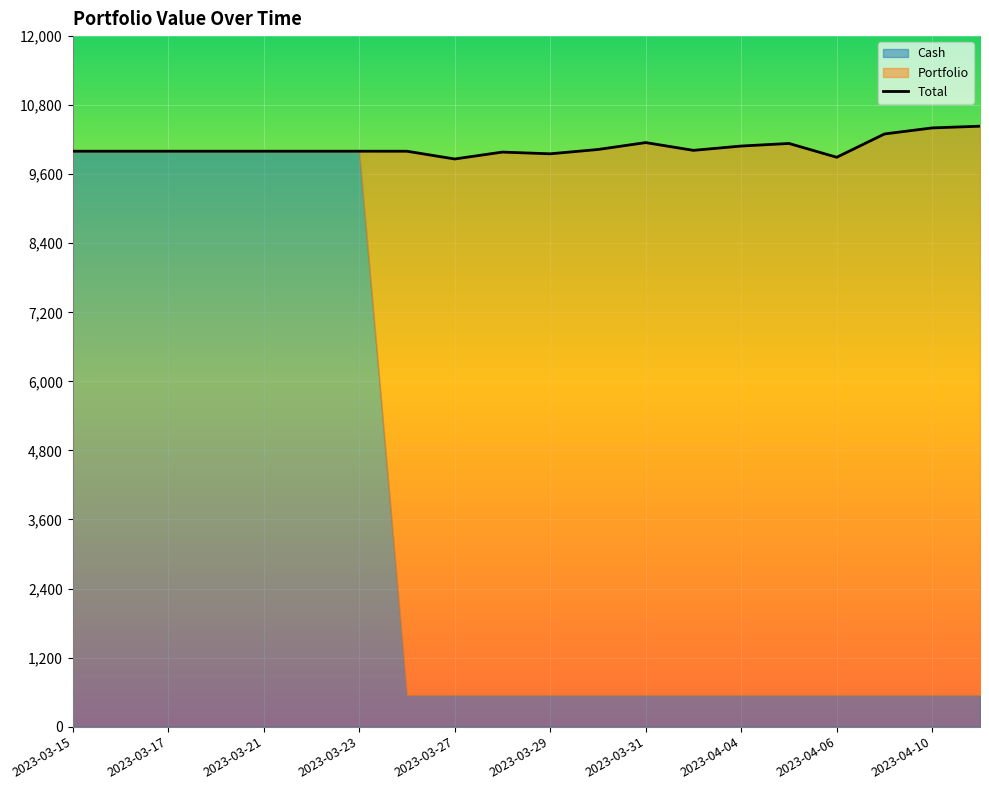

How many intersections are there between Cash and Portfolio?

1